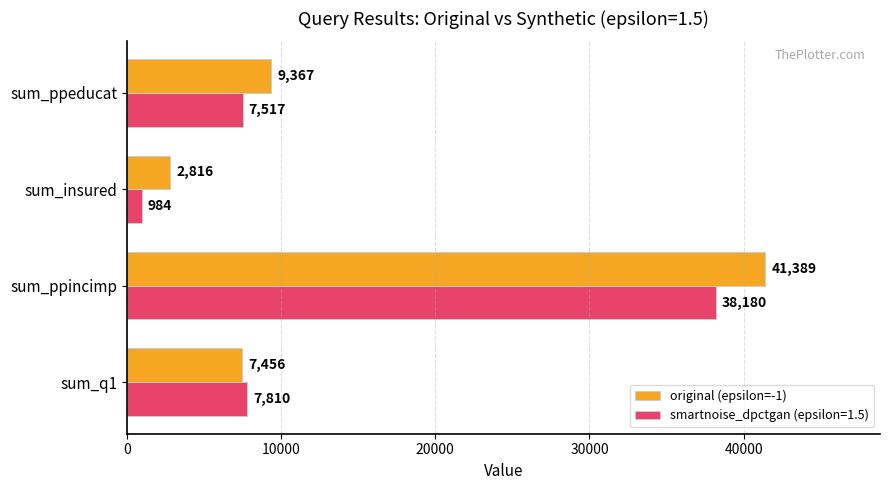

What is the difference between the smartnoise_dpctgan (epsilon=1.5) values at sum_ppeducat and sum_insured?

6533